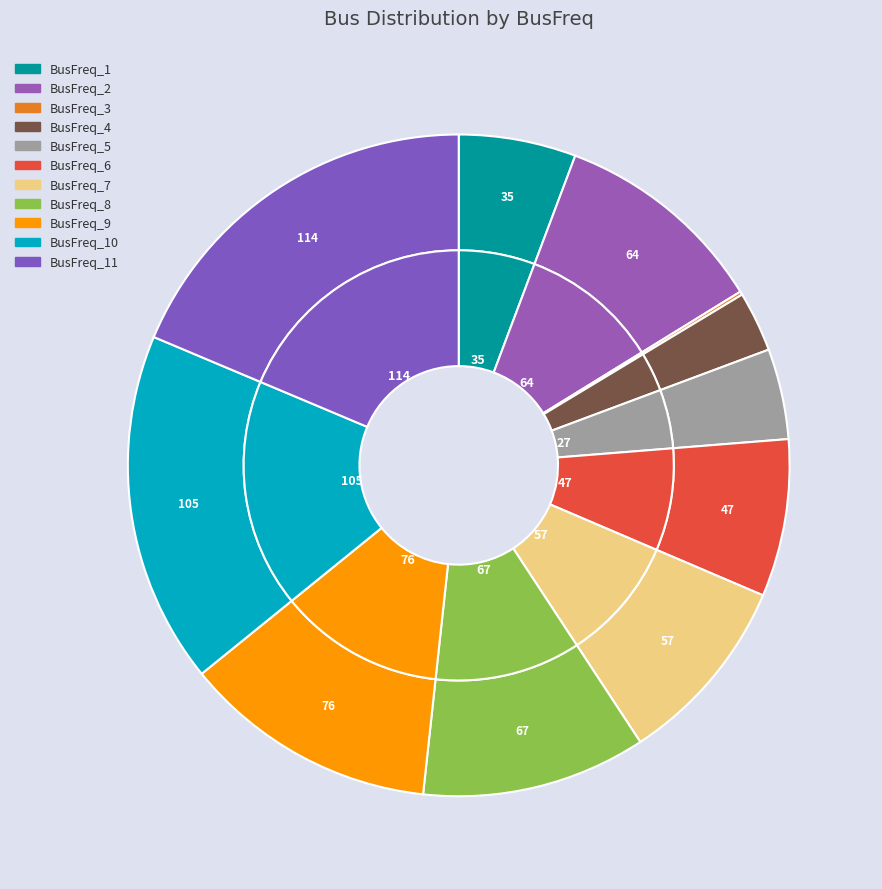

What is the change in value from BusFreq_6 to BusFreq_7?

+10